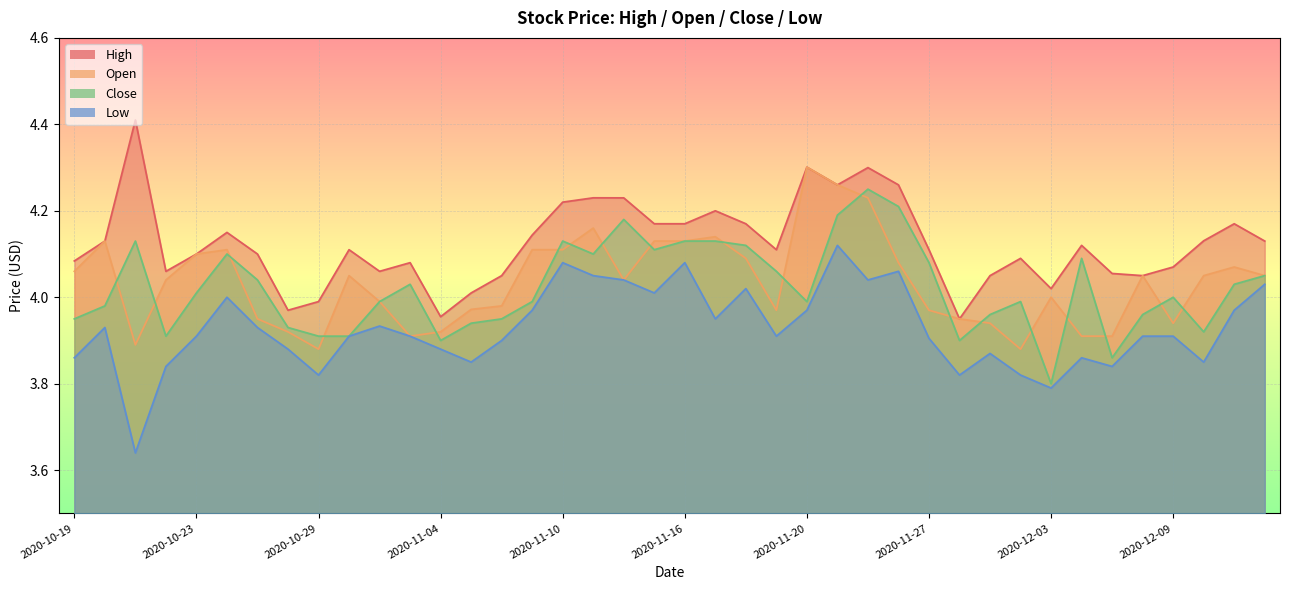

The value of Low at 2020-11-20 is 4.0. True or false?

True